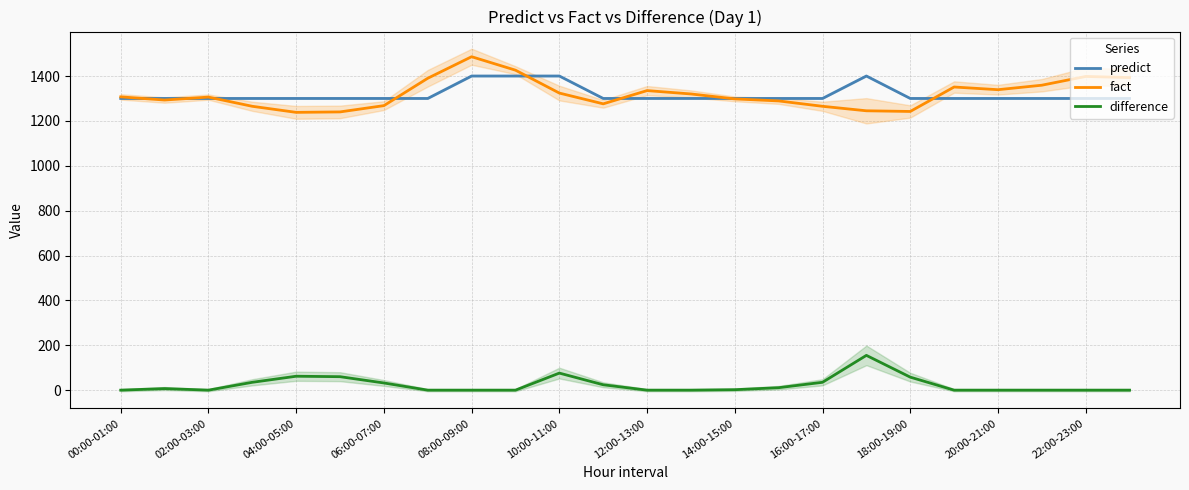

At which label is difference closest to 77?

10:00-11:00